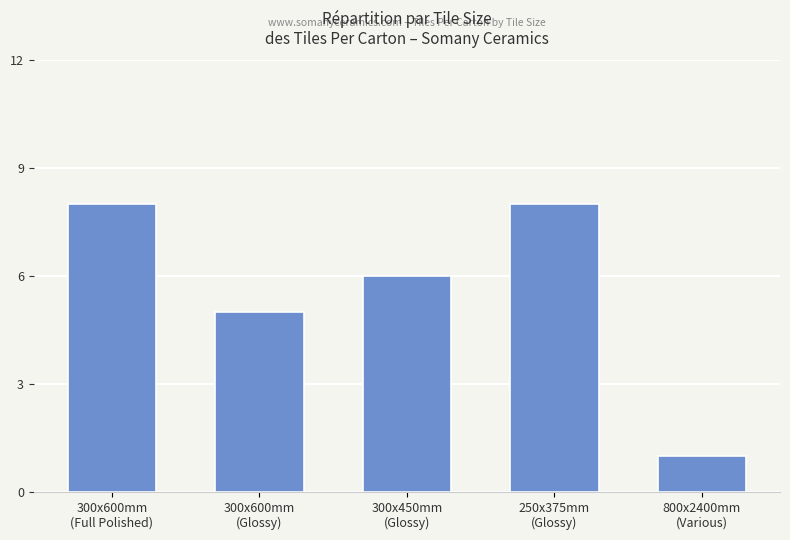

What is the average value?

6